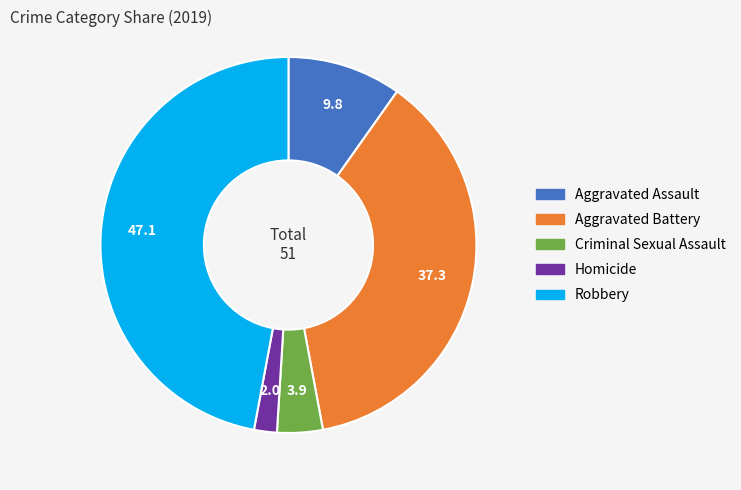

Do Aggravated Battery and Aggravated Assault together represent more than half of the pie?

No